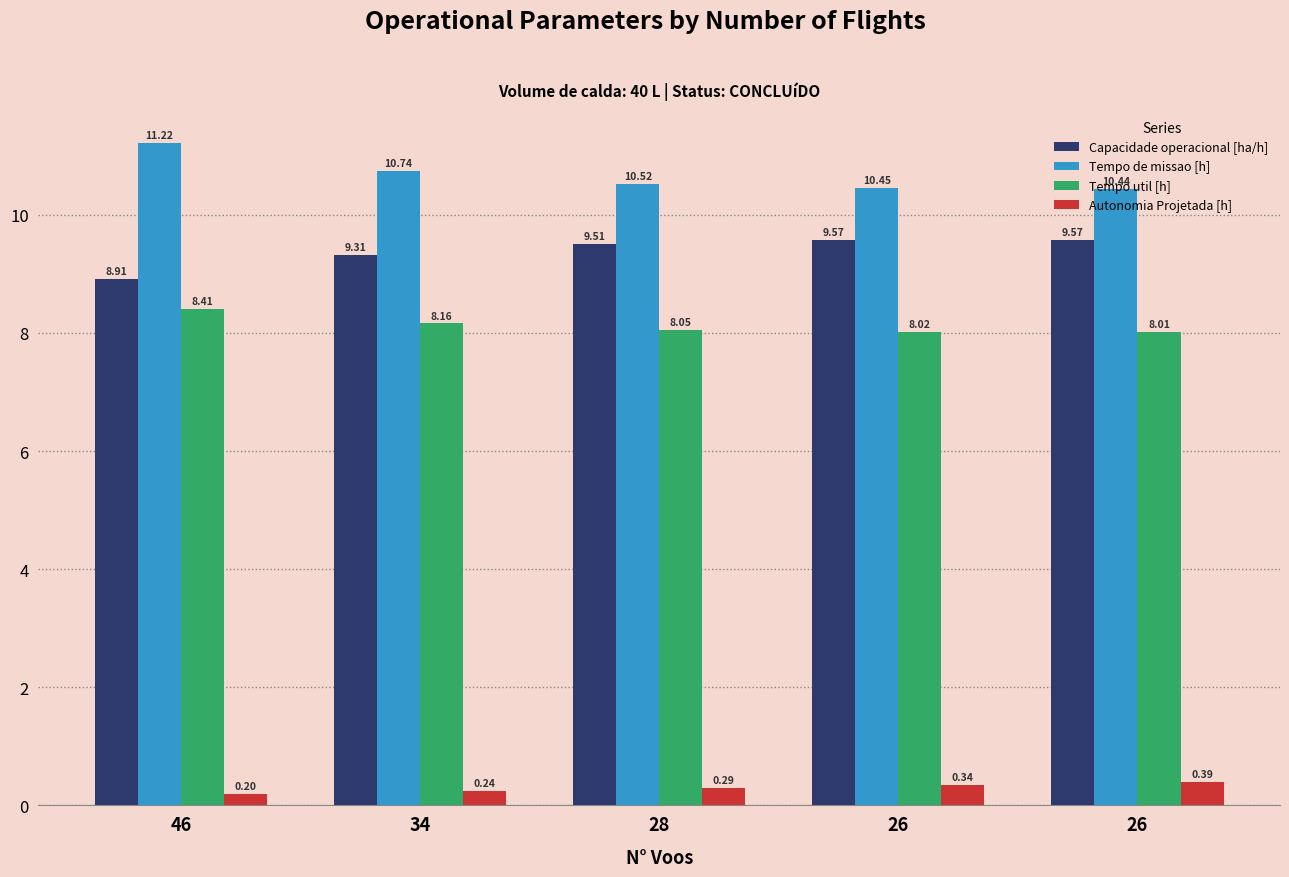

Count the number of categories in the chart.

5